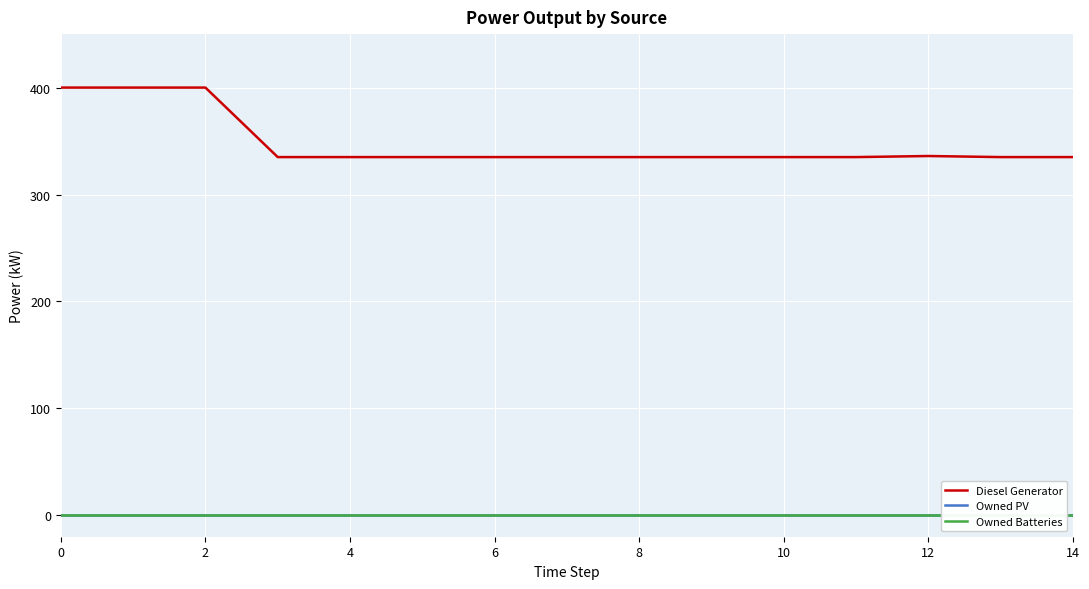

Reading left to right, extract all data points from this chart.

Diesel Generator: 400.0	400.0	400.0	335.0	335.0	335.0	335.0	335.0	335.0	335.0	335.0	335.0	336.0	335.0	335.0
Owned PV: 0.0	0.0	0.0	0.0	0.0	0.0	0.0	0.0	0.0	0.0	0.0	0.0	0.0	0.0	0.0
Owned Batteries: 0.0	0.0	0.0	0.0	0.0	0.0	0.0	0.0	0.0	0.0	0.0	0.0	0.0	0.0	0.0